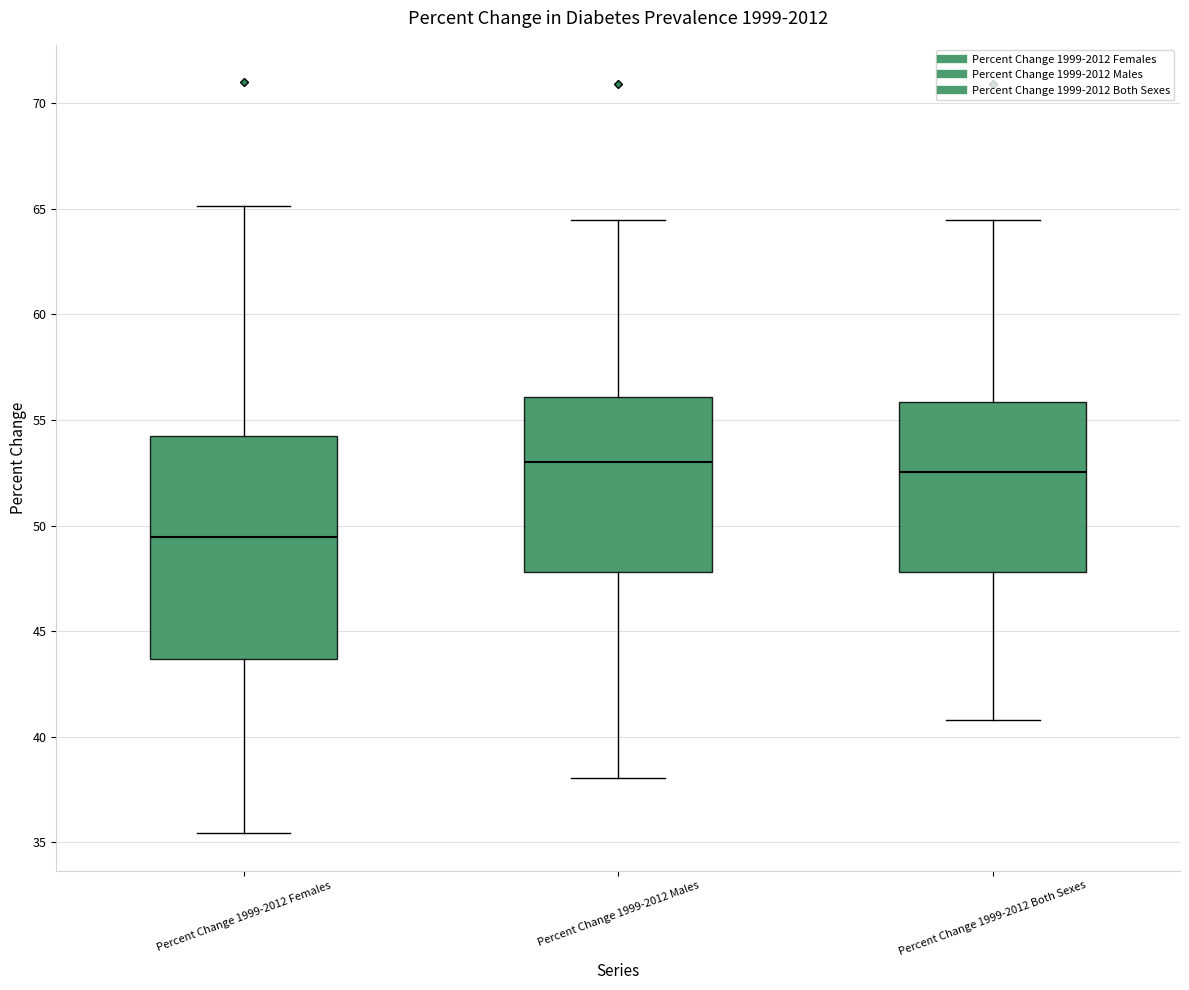

Which box's median line is the lowest?

Percent Change 1999-2012 Females